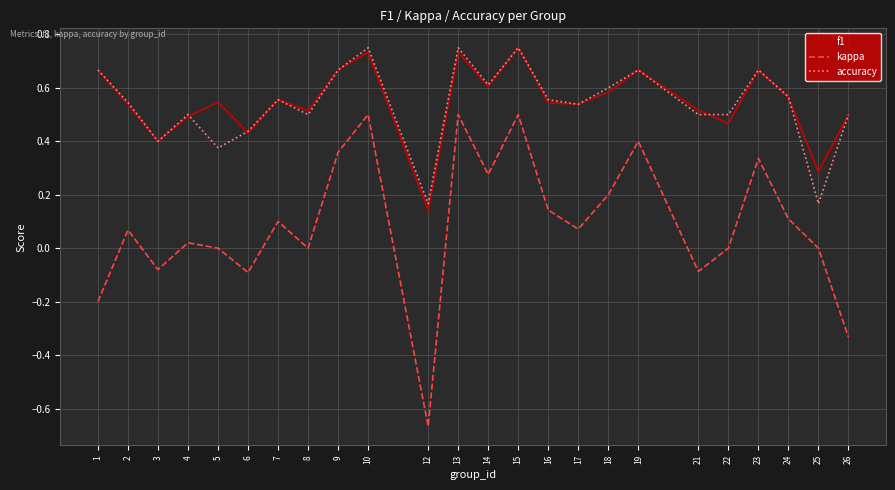

True or false: accuracy and kappa intersect in this chart.

False